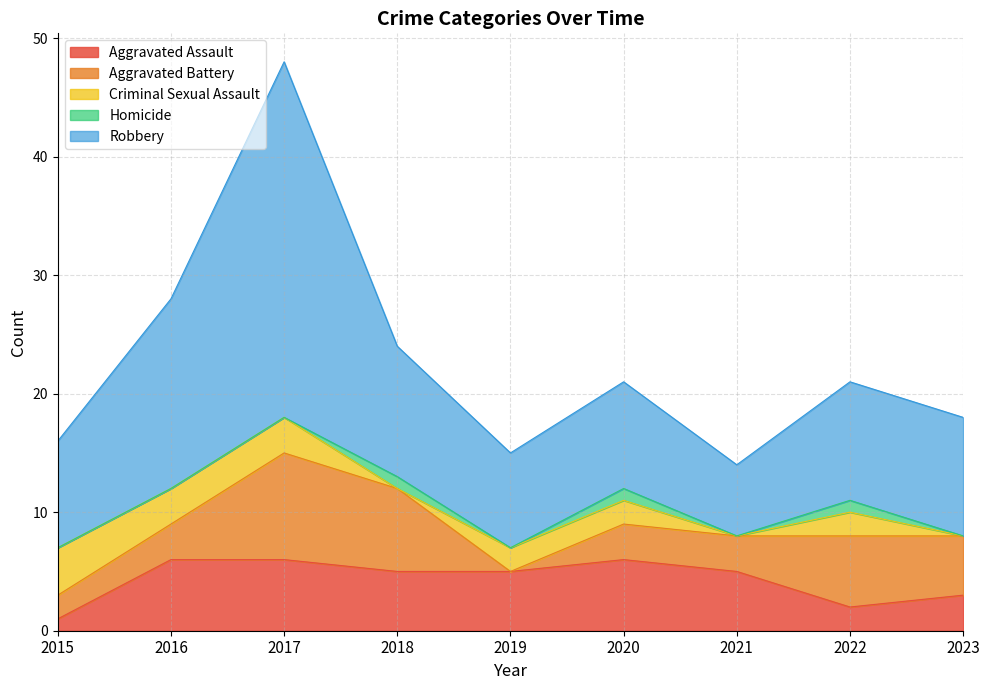

What is the average value of the Criminal Sexual Assault series?

2